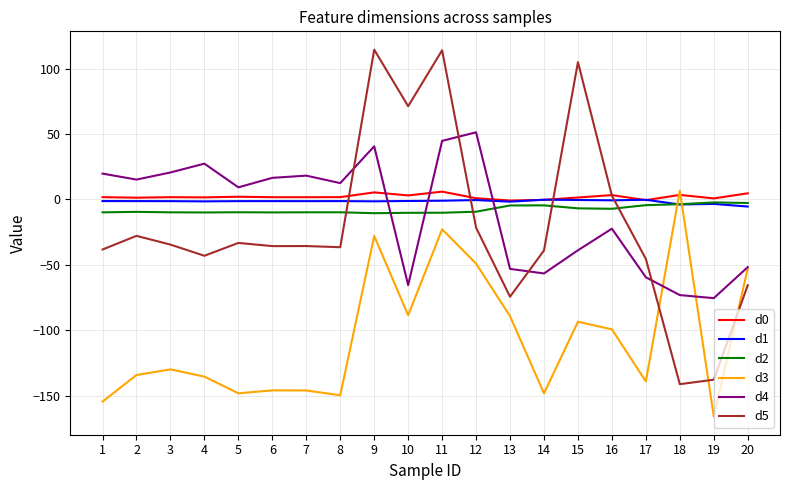

How many lines are shown in the chart?

6